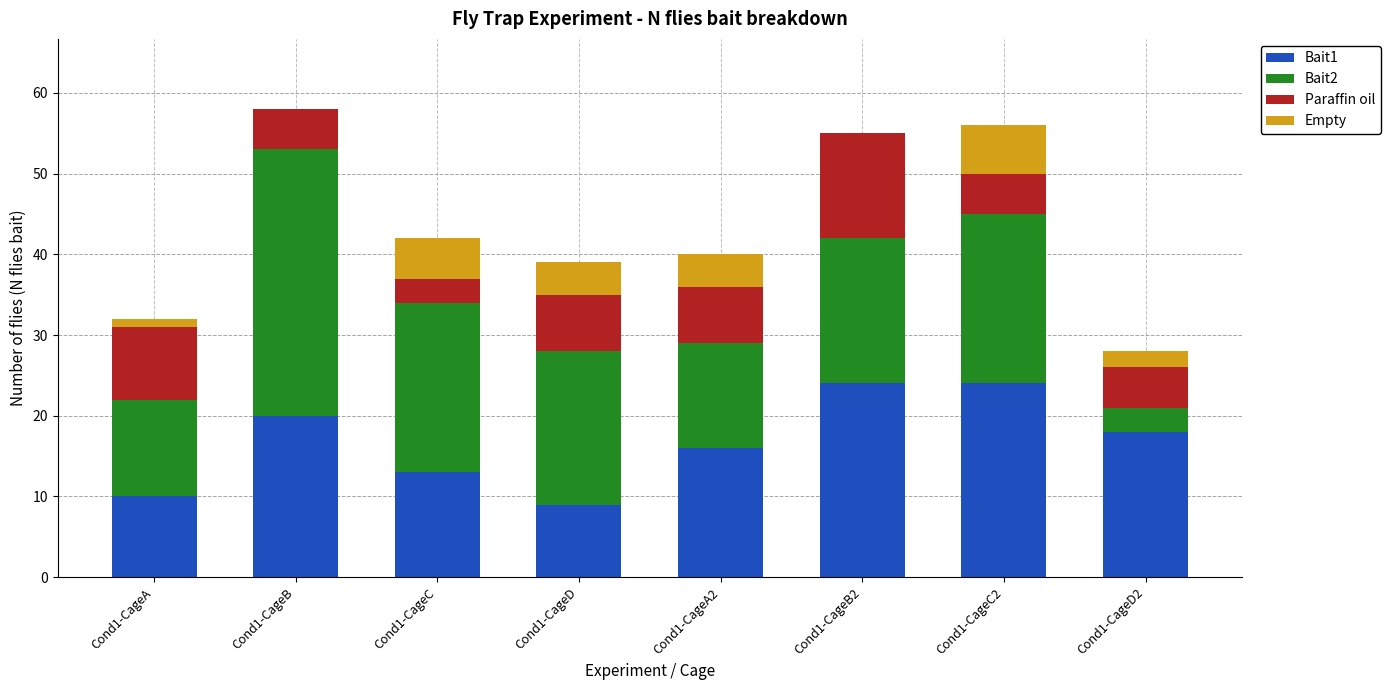

The value of Bait1 at Cond1-CageD is 14. True or false?

False